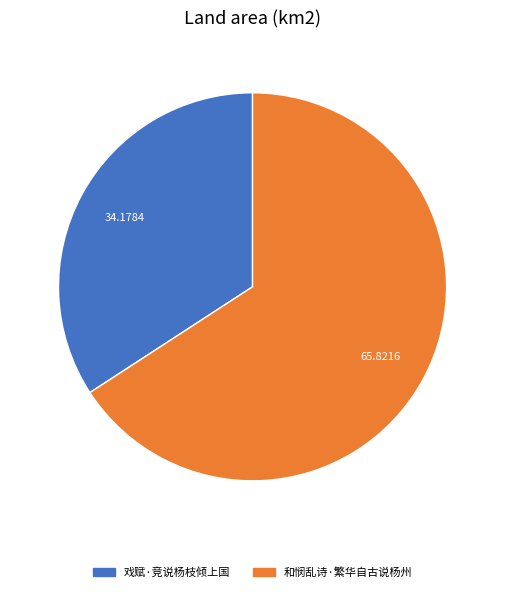

Which slice is the smallest?

戏赋·竞说杨枝倾上国